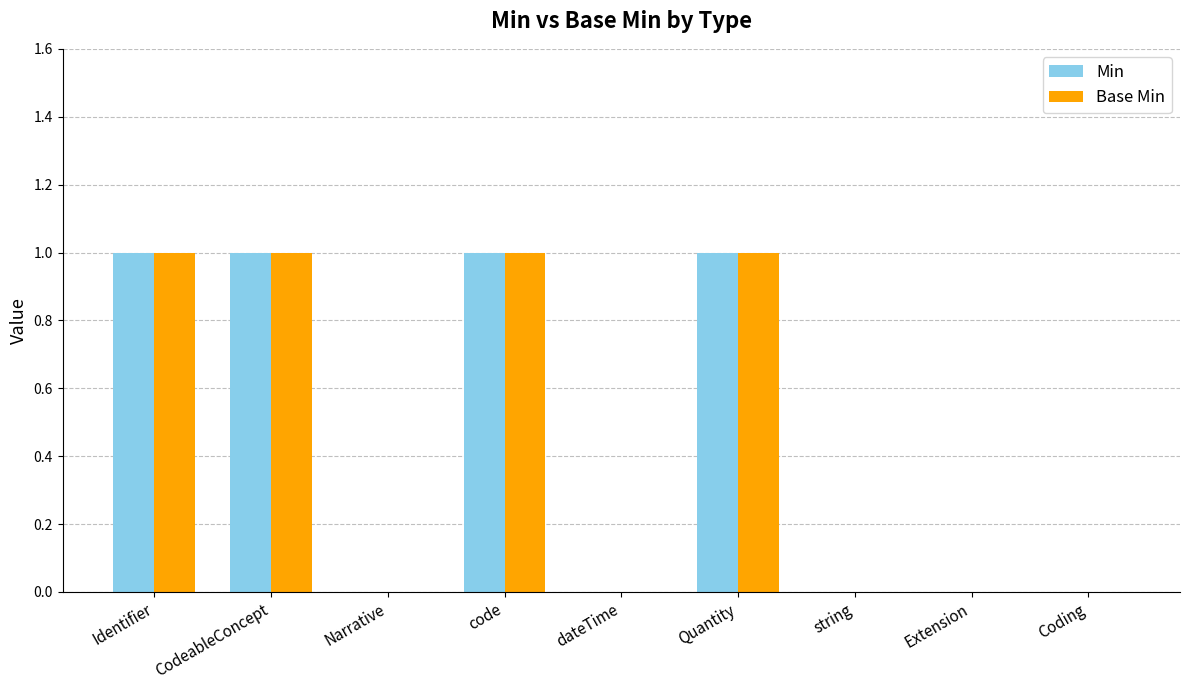

What is the difference between the Base Min values at code and Extension?

1